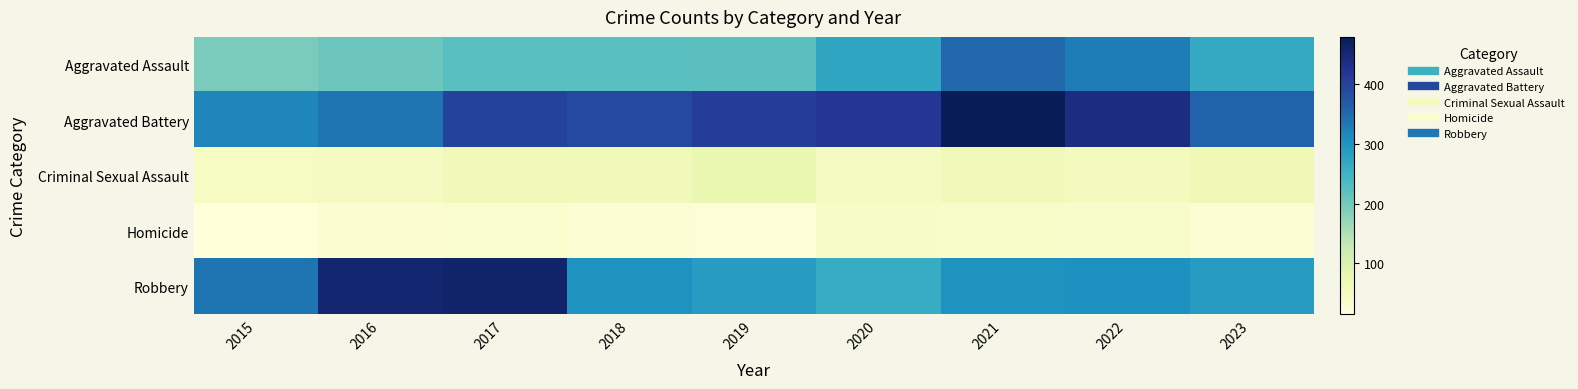

Reading left to right, list all the values displayed in this chart.

Aggravated Assault: 2015=194	2016=206	2017=225	2018=225	2019=223	2020=273	2021=352	2022=327	2023=266
Aggravated Battery: 2015=316	2016=336	2017=400	2018=389	2019=407	2020=416	2021=479	2022=439	2023=356
Criminal Sexual Assault: 2015=46	2016=50	2017=61	2018=59	2019=77	2020=48	2021=61	2022=54	2023=66
Homicide: 2015=15	2016=26	2017=33	2018=25	2019=22	2020=41	2021=38	2022=36	2023=25
Robbery: 2015=337	2016=454	2017=460	2018=301	2019=287	2020=263	2021=300	2022=304	2023=288